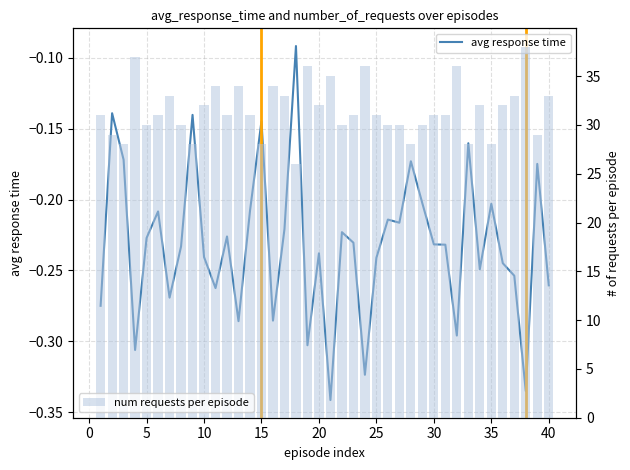

Does the chart contain any negative values?

Yes